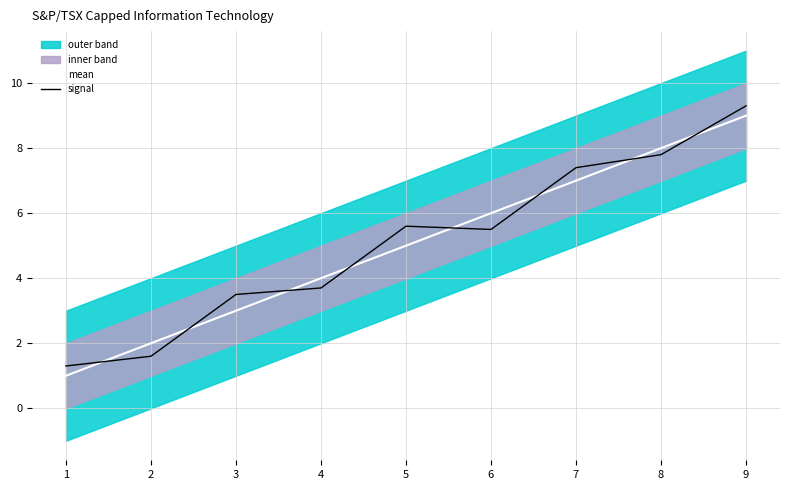

What value does the mean series have at 9?

9.0